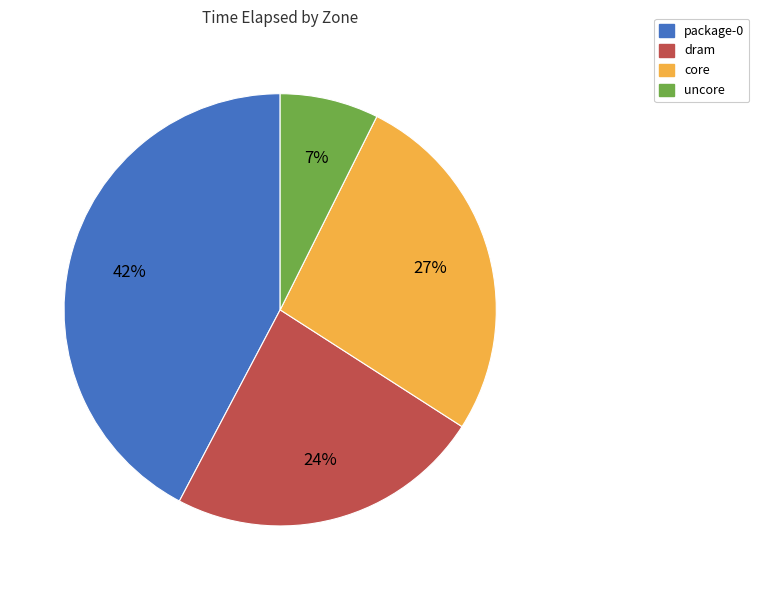

What is the ratio of the value at dram to the value at package-0?

0.6